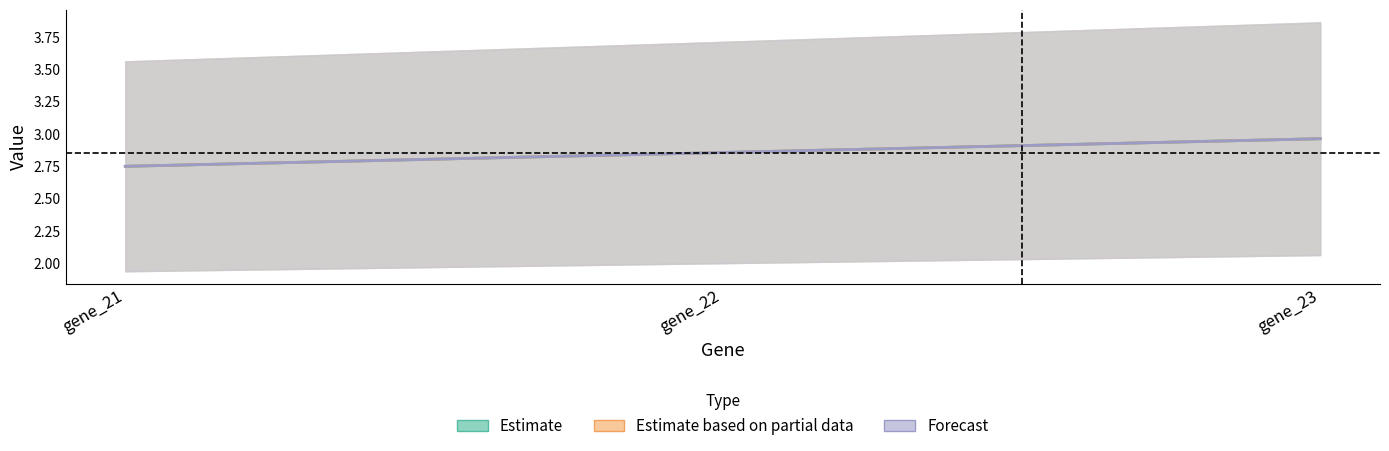

Which category has the highest value in the log2_fold_change_set-4-23 series?

gene_23